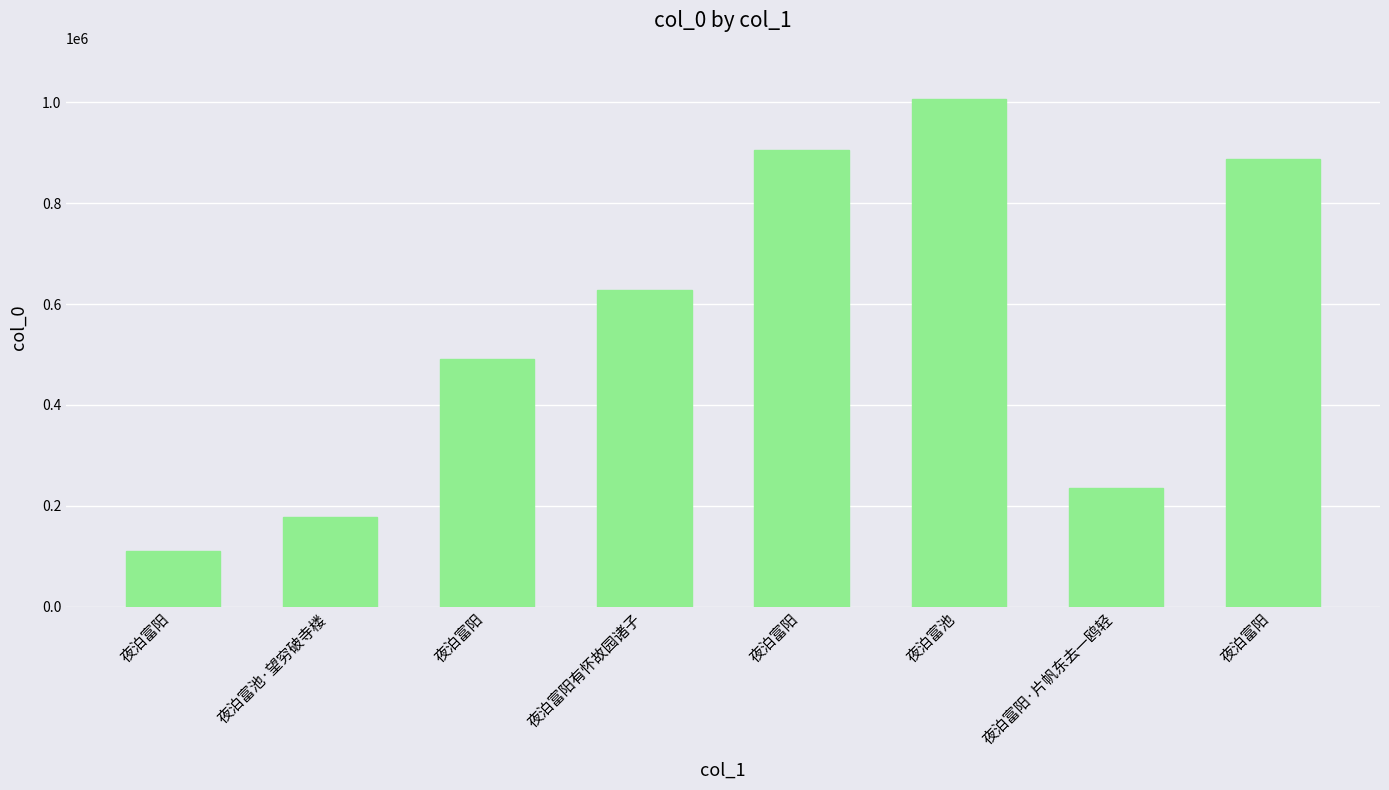

At which category does the chart reach its minimum across all series?

夜泊富阳